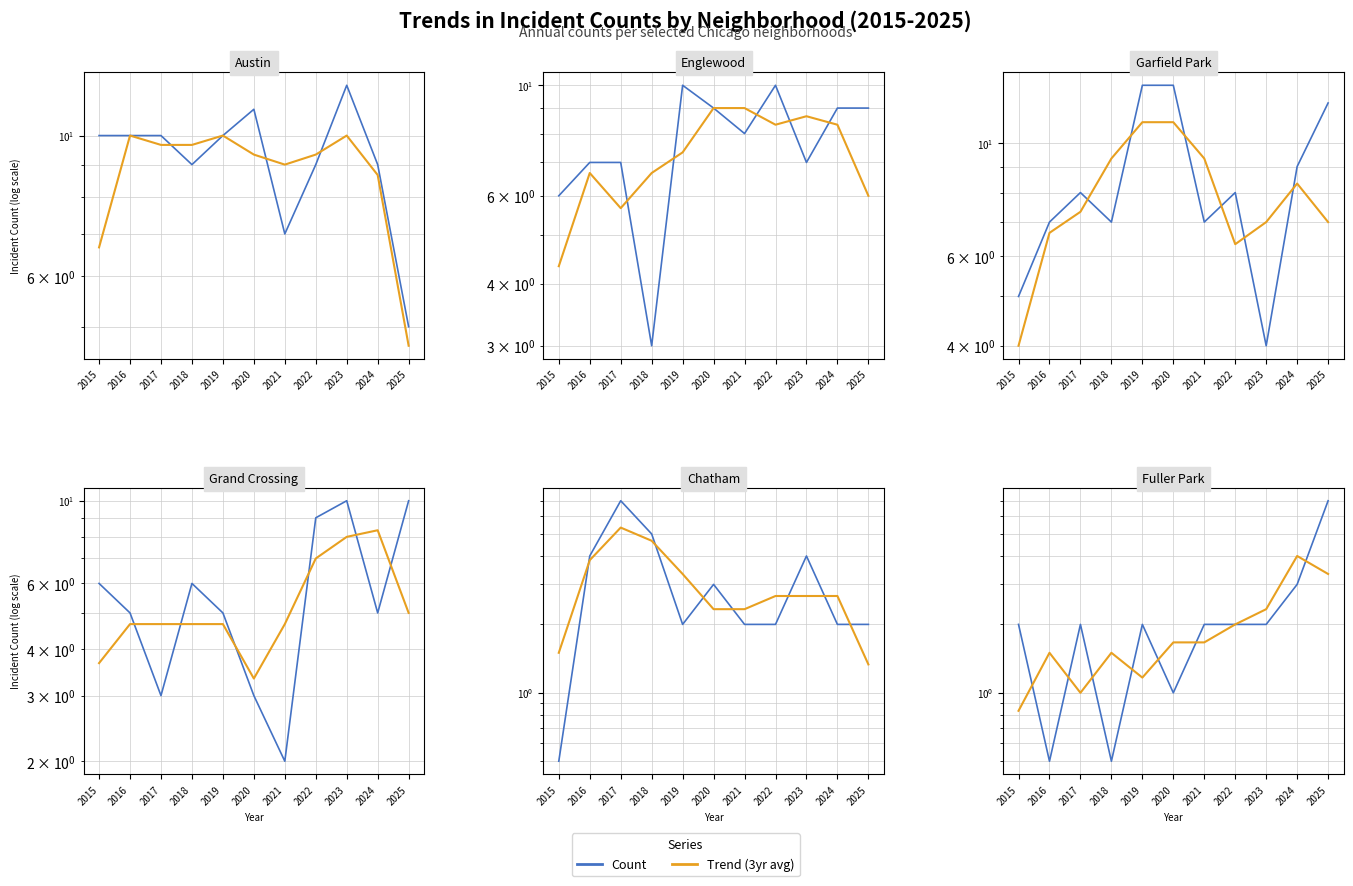

Read the Count value at 2021.

2.0